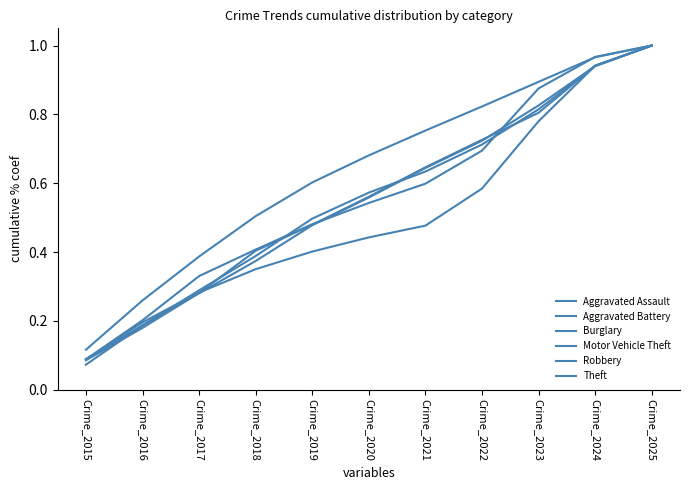

Is it true that Theft equals 0.1 at Crime_2015?

True